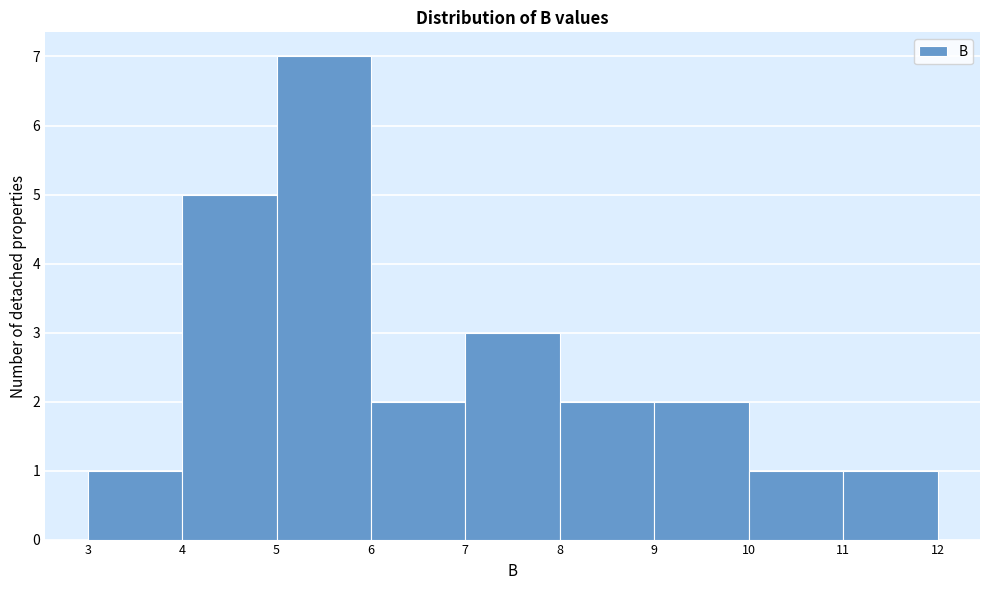

How tall is the bar that spans 4 to 5 on the x-axis? The values are not printed on the chart, so give them approximately, as read against the axis.

5